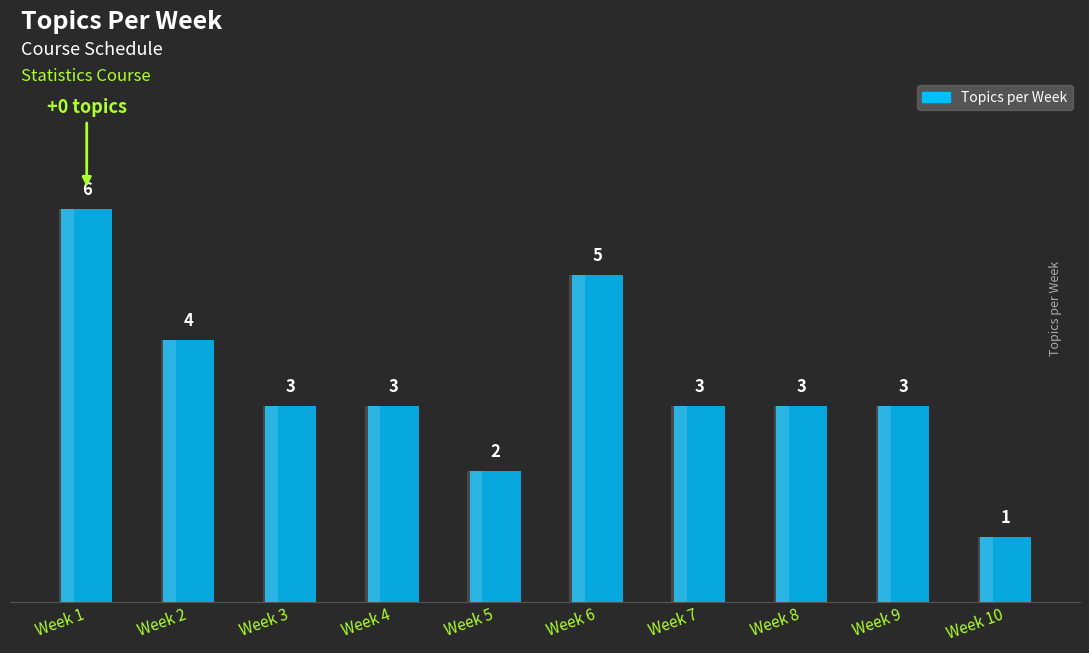

Rank the categories by value from highest to lowest.

Week 1, Week 6, Week 2, Week 3, Week 4, Week 7, Week 8, Week 9, Week 5, Week 10